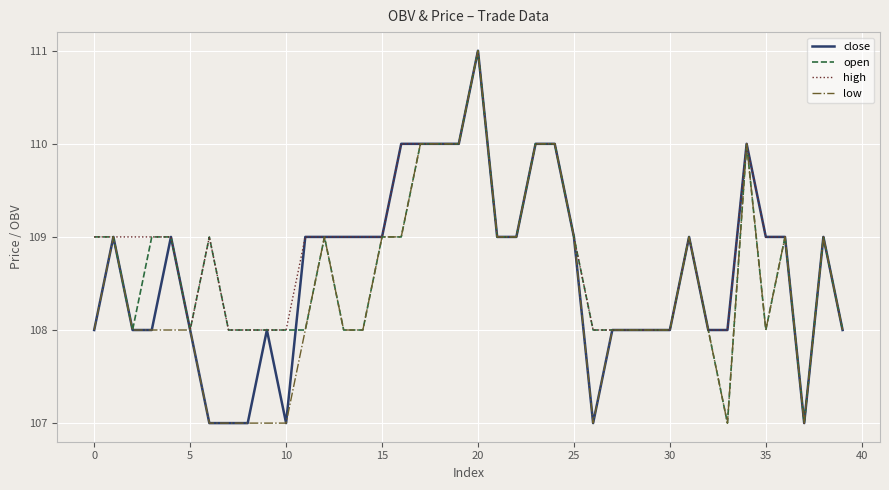

What is the smallest value displayed?

107